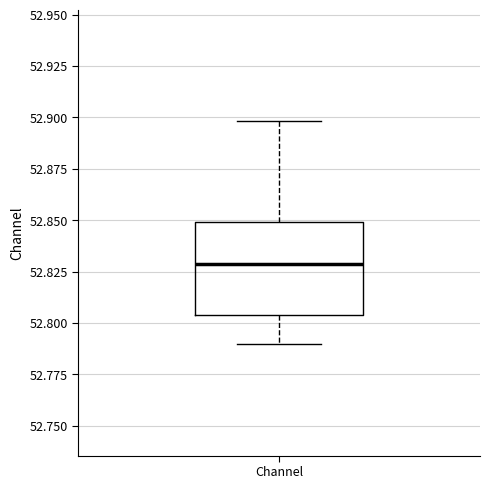

Transcribe this box plot: give where the median line is, the range the box spans, and where the two whiskers end, as read against the y-axis. The values are not printed on the chart, so give them approximately, as read against the axis.

median 52.830, box 52.805 to 52.850, whiskers 52.790 to 52.900